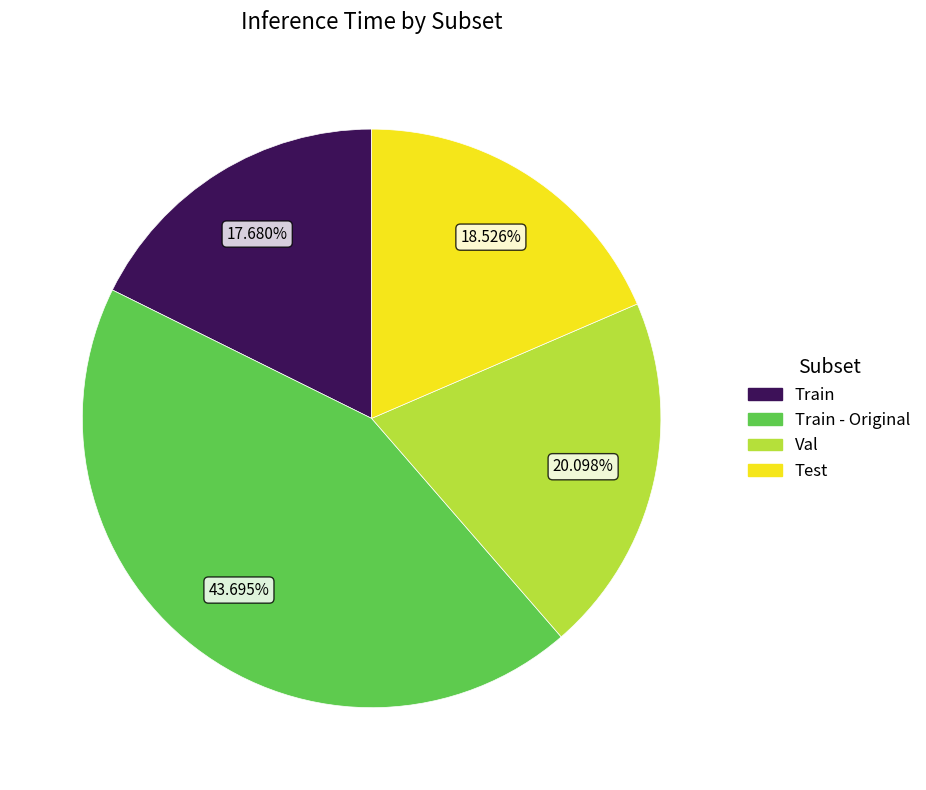

How many segments does this pie chart have?

4